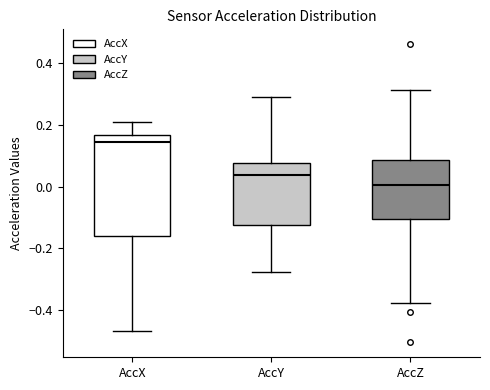

Where is the lower edge of the box for AccX on the y-axis? The values are not printed on the chart, so give them approximately, as read against the axis.

-0.16